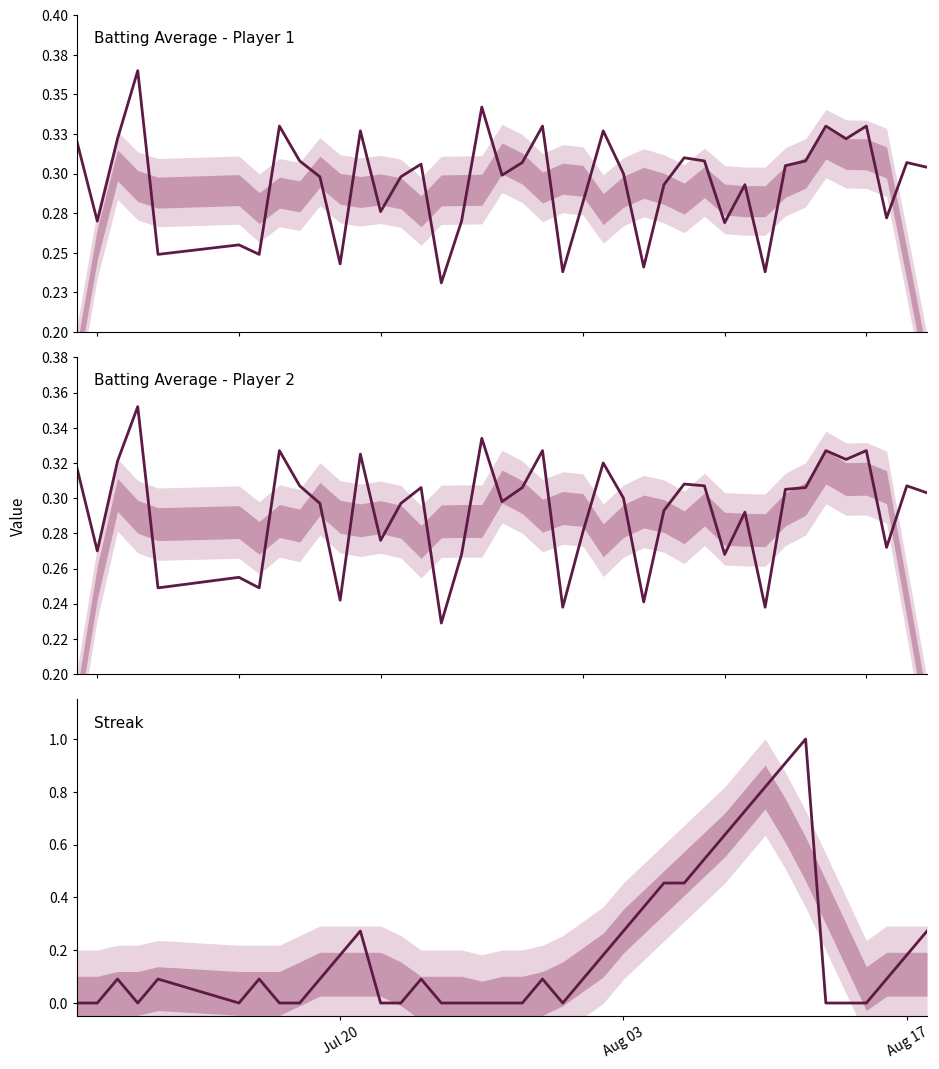

What is the value of the Batting Average1 point at the 24th from the left?

0.3